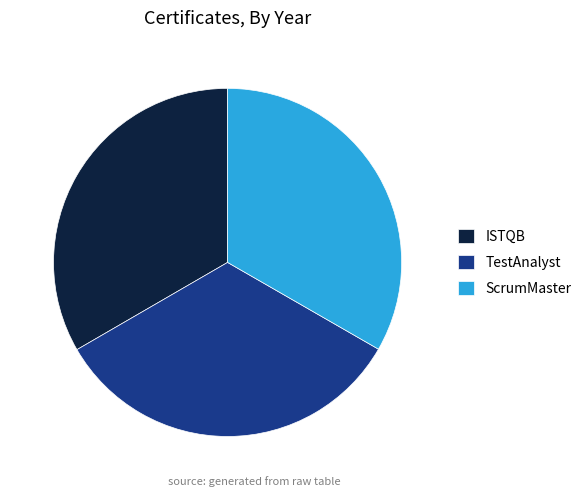

Combined, do ISTQB and ScrumMaster account for over 50%?

Yes